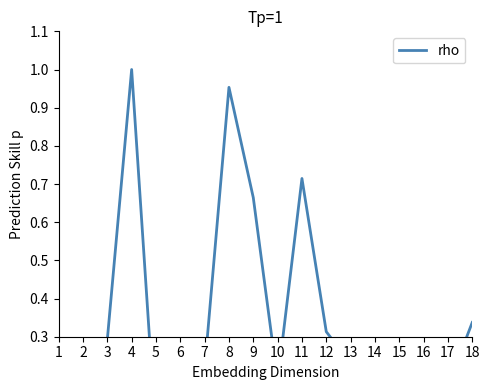

How many lines are shown in the chart?

1